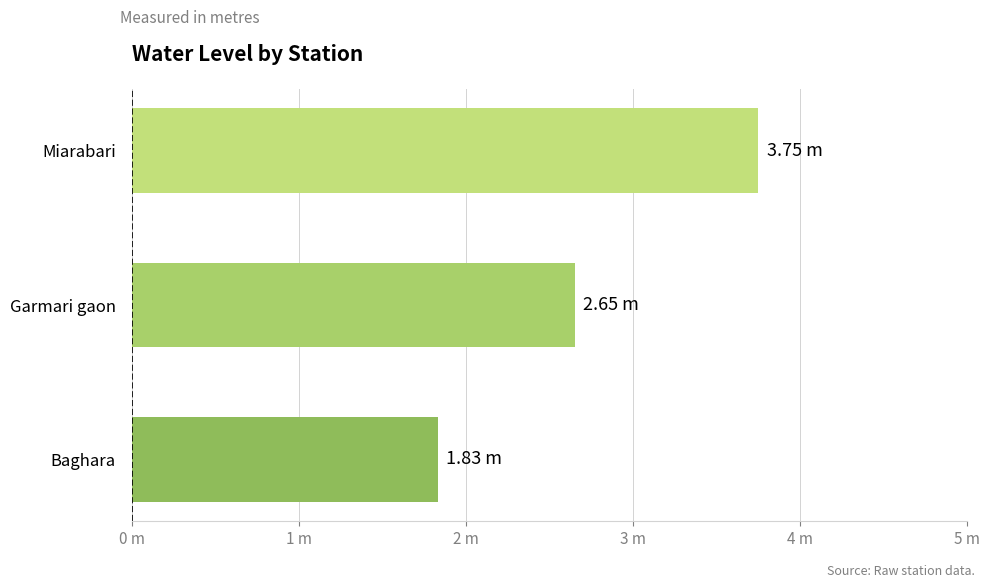

How many bars are there in total?

3